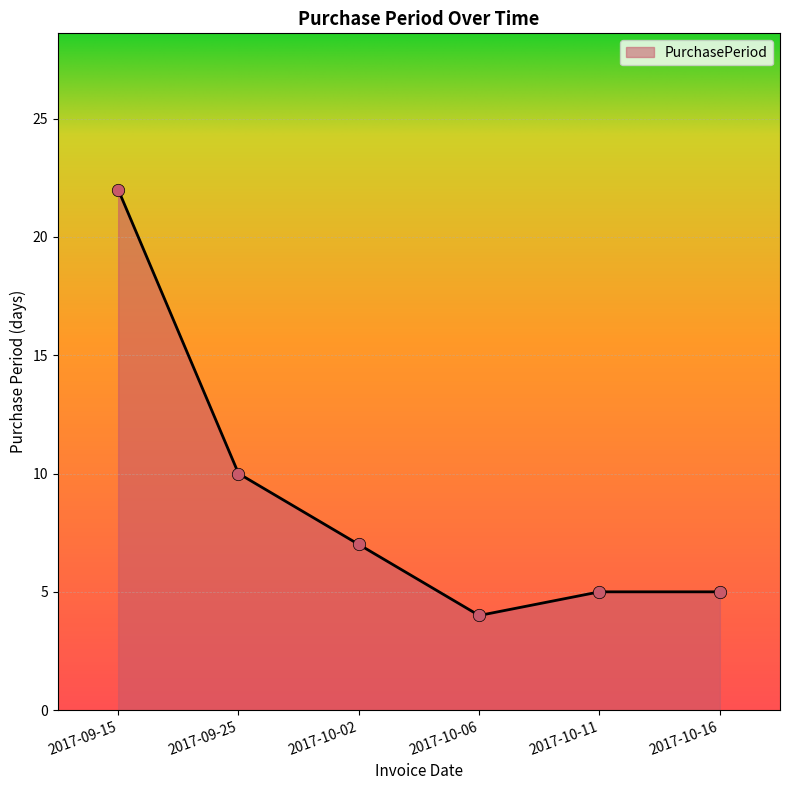

Approximately how many times larger is the value at 2017-10-02 compared to 2017-10-16?

1.4